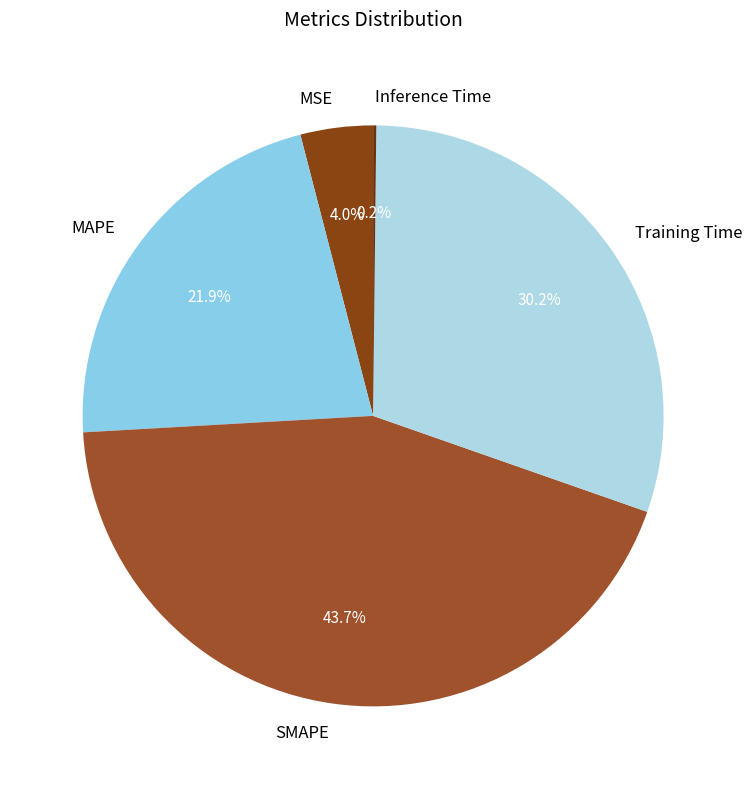

What percentage is the MAPE slice, to the nearest percent?

22%